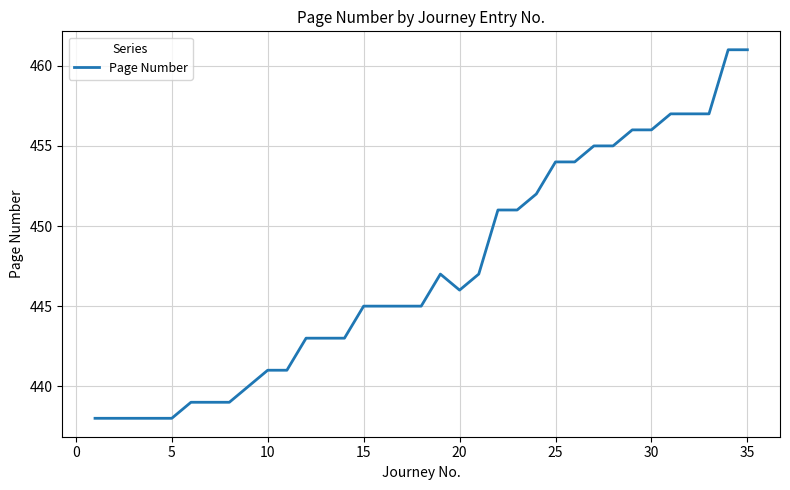

What is the sum of all values?

16112